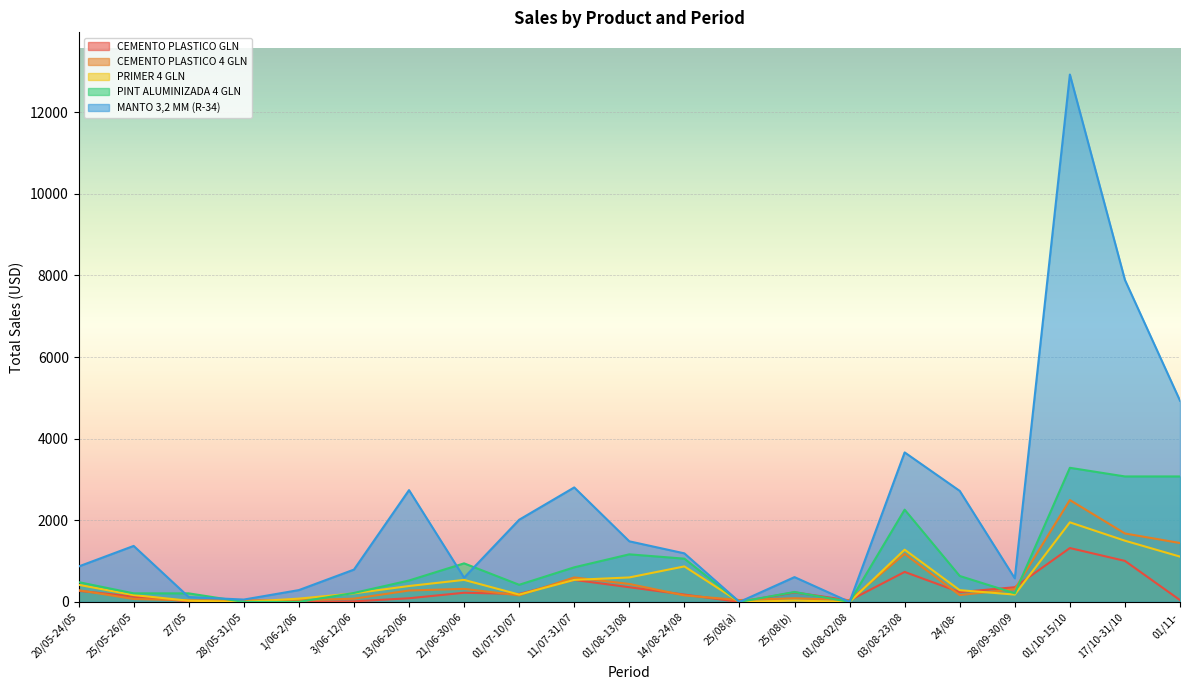

At 21/06-30/06, list the series in order from smallest to largest.

CEMENTO PLASTICO GLN, CEMENTO PLASTICO 4 GLN, PRIMER 4 GLN, MANTO 3,2 MM (R-34), PINT ALUMINIZADA 4 GLN